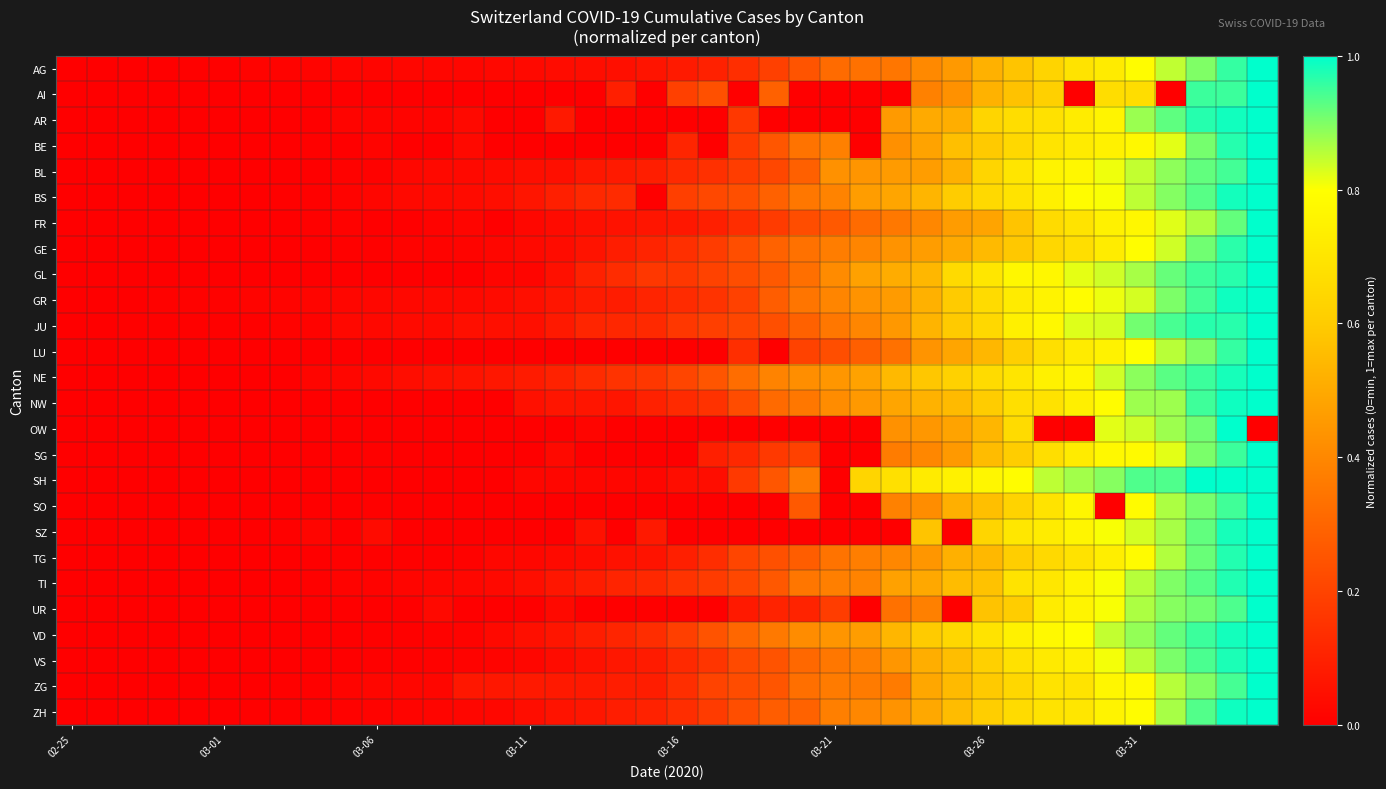

Reading right to left, list all the values displayed in this chart.

AG: 1.0	1.0	0.9	0.8	0.8	0.7	0.7	0.6	0.6	0.5	0.5	0.4	0.3	0.3	0.3	0.2	0.2	0.1	0.1	0.1	0.1	0.0	0.0	0.0	0.0	0.0	0.0	0.0	0.0	0.0	0.0	0.0	0.0	0.0	0.0	0.0	0.0	0.0	0.0	0.0
AI: 1.0	1.0	1.0	0.0	0.7	0.7	0.0	0.6	0.6	0.5	0.4	0.4	0.0	0.0	0.0	0.0	0.3	0.0	0.2	0.2	0.0	0.1	0.0	0.0	0.0	0.0	0.0	0.0	0.0	0.0	0.0	0.0	0.0	0.0	0.0	0.0	0.0	0.0	0.0	0.0
AR: 1.0	1.0	1.0	0.9	0.9	0.8	0.7	0.7	0.7	0.6	0.5	0.5	0.5	0.0	0.0	0.0	0.0	0.2	0.0	0.0	0.0	0.0	0.0	0.1	0.0	0.0	0.0	0.0	0.0	0.0	0.0	0.0	0.0	0.0	0.0	0.0	0.0	0.0	0.0	0.0
BE: 1.0	1.0	0.9	0.8	0.8	0.7	0.7	0.7	0.6	0.6	0.6	0.5	0.4	0.0	0.4	0.3	0.3	0.2	0.0	0.1	0.0	0.0	0.0	0.0	0.0	0.0	0.0	0.0	0.0	0.0	0.0	0.0	0.0	0.0	0.0	0.0	0.0	0.0	0.0	0.0
BL: 1.0	0.9	0.9	0.9	0.8	0.8	0.8	0.8	0.7	0.6	0.5	0.5	0.5	0.4	0.4	0.3	0.2	0.2	0.1	0.1	0.1	0.1	0.1	0.0	0.0	0.0	0.0	0.0	0.0	0.0	0.0	0.0	0.0	0.0	0.0	0.0	0.0	0.0	0.0	0.0
BS: 1.0	1.0	0.9	0.9	0.9	0.8	0.8	0.7	0.7	0.7	0.6	0.5	0.5	0.5	0.4	0.4	0.3	0.2	0.2	0.2	0.0	0.1	0.1	0.1	0.1	0.0	0.0	0.0	0.0	0.0	0.0	0.0	0.0	0.0	0.0	0.0	0.0	0.0	0.0	0.0
FR: 1.0	0.9	0.9	0.8	0.8	0.7	0.7	0.7	0.6	0.5	0.5	0.4	0.4	0.3	0.3	0.2	0.2	0.1	0.1	0.1	0.1	0.1	0.0	0.0	0.0	0.0	0.0	0.0	0.0	0.0	0.0	0.0	0.0	0.0	0.0	0.0	0.0	0.0	0.0	0.0
GE: 1.0	1.0	0.9	0.8	0.8	0.7	0.7	0.6	0.6	0.6	0.5	0.5	0.4	0.4	0.4	0.3	0.3	0.2	0.2	0.1	0.1	0.1	0.1	0.0	0.0	0.0	0.0	0.0	0.0	0.0	0.0	0.0	0.0	0.0	0.0	0.0	0.0	0.0	0.0	0.0
GL: 1.0	1.0	1.0	0.9	0.9	0.8	0.8	0.8	0.8	0.7	0.7	0.5	0.5	0.5	0.4	0.3	0.3	0.2	0.2	0.2	0.2	0.1	0.1	0.0	0.0	0.0	0.0	0.0	0.0	0.0	0.0	0.0	0.0	0.0	0.0	0.0	0.0	0.0	0.0	0.0
GR: 1.0	1.0	0.9	0.9	0.8	0.8	0.8	0.8	0.7	0.7	0.6	0.5	0.5	0.4	0.4	0.3	0.3	0.2	0.2	0.1	0.1	0.1	0.1	0.1	0.0	0.0	0.0	0.0	0.0	0.0	0.0	0.0	0.0	0.0	0.0	0.0	0.0	0.0	0.0	0.0
JU: 1.0	1.0	1.0	0.9	0.9	0.8	0.8	0.8	0.7	0.6	0.6	0.5	0.4	0.4	0.4	0.3	0.2	0.2	0.2	0.2	0.1	0.1	0.1	0.1	0.0	0.0	0.0	0.0	0.0	0.0	0.0	0.0	0.0	0.0	0.0	0.0	0.0	0.0	0.0	0.0
LU: 1.0	1.0	0.9	0.9	0.8	0.7	0.7	0.7	0.6	0.5	0.5	0.4	0.3	0.3	0.2	0.2	0.0	0.1	0.0	0.0	0.0	0.0	0.0	0.0	0.0	0.0	0.0	0.0	0.0	0.0	0.0	0.0	0.0	0.0	0.0	0.0	0.0	0.0	0.0	0.0
NE: 1.0	1.0	1.0	0.9	0.9	0.8	0.8	0.7	0.7	0.7	0.6	0.6	0.5	0.5	0.4	0.4	0.4	0.3	0.3	0.2	0.2	0.2	0.1	0.1	0.1	0.1	0.1	0.1	0.0	0.0	0.0	0.0	0.0	0.0	0.0	0.0	0.0	0.0	0.0	0.0
NW: 1.0	1.0	0.9	0.9	0.9	0.8	0.7	0.7	0.7	0.6	0.6	0.5	0.5	0.5	0.4	0.3	0.3	0.2	0.1	0.1	0.1	0.1	0.1	0.1	0.1	0.0	0.0	0.0	0.0	0.0	0.0	0.0	0.0	0.0	0.0	0.0	0.0	0.0	0.0	0.0
OW: 0.0	1.0	0.9	0.9	0.8	0.8	0.0	0.0	0.7	0.5	0.5	0.4	0.4	0.0	0.0	0.0	0.0	0.0	0.0	0.0	0.0	0.0	0.0	0.0	0.0	0.0	0.0	0.0	0.0	0.0	0.0	0.0	0.0	0.0	0.0	0.0	0.0	0.0	0.0	0.0
SG: 1.0	1.0	0.9	0.8	0.8	0.8	0.7	0.7	0.6	0.6	0.5	0.4	0.4	0.0	0.0	0.2	0.2	0.1	0.1	0.0	0.0	0.0	0.0	0.0	0.0	0.0	0.0	0.0	0.0	0.0	0.0	0.0	0.0	0.0	0.0	0.0	0.0	0.0	0.0	0.0
SH: 1.0	1.0	1.0	0.9	0.9	0.9	0.9	0.9	0.8	0.8	0.7	0.7	0.7	0.6	0.0	0.4	0.3	0.2	0.0	0.0	0.0	0.0	0.0	0.0	0.0	0.0	0.0	0.0	0.0	0.0	0.0	0.0	0.0	0.0	0.0	0.0	0.0	0.0	0.0	0.0
SO: 1.0	0.9	0.9	0.9	0.8	0.0	0.8	0.7	0.6	0.6	0.5	0.4	0.4	0.0	0.0	0.3	0.0	0.0	0.0	0.0	0.0	0.0	0.0	0.0	0.0	0.0	0.0	0.0	0.0	0.0	0.0	0.0	0.0	0.0	0.0	0.0	0.0	0.0	0.0	0.0
SZ: 1.0	1.0	0.9	0.9	0.8	0.8	0.8	0.7	0.7	0.6	0.0	0.6	0.0	0.0	0.0	0.0	0.0	0.0	0.0	0.0	0.1	0.0	0.1	0.0	0.0	0.0	0.0	0.0	0.0	0.0	0.0	0.0	0.0	0.0	0.0	0.0	0.0	0.0	0.0	0.0
TG: 1.0	1.0	0.9	0.9	0.8	0.7	0.7	0.7	0.6	0.5	0.5	0.4	0.4	0.4	0.3	0.3	0.2	0.2	0.1	0.1	0.1	0.1	0.0	0.0	0.0	0.0	0.0	0.0	0.0	0.0	0.0	0.0	0.0	0.0	0.0	0.0	0.0	0.0	0.0	0.0
TI: 1.0	1.0	0.9	0.9	0.9	0.8	0.8	0.7	0.7	0.6	0.6	0.5	0.5	0.4	0.4	0.3	0.3	0.2	0.2	0.2	0.1	0.1	0.1	0.1	0.0	0.0	0.0	0.0	0.0	0.0	0.0	0.0	0.0	0.0	0.0	0.0	0.0	0.0	0.0	0.0
UR: 1.0	0.9	0.9	0.9	0.9	0.8	0.8	0.7	0.6	0.6	0.0	0.4	0.3	0.0	0.2	0.1	0.1	0.1	0.0	0.0	0.0	0.0	0.0	0.0	0.0	0.0	0.0	0.0	0.0	0.0	0.0	0.0	0.0	0.0	0.0	0.0	0.0	0.0	0.0	0.0
VD: 1.0	1.0	1.0	0.9	0.9	0.8	0.8	0.8	0.7	0.7	0.6	0.6	0.5	0.5	0.4	0.4	0.4	0.3	0.2	0.2	0.1	0.1	0.1	0.1	0.0	0.0	0.0	0.0	0.0	0.0	0.0	0.0	0.0	0.0	0.0	0.0	0.0	0.0	0.0	0.0
VS: 1.0	1.0	0.9	0.9	0.9	0.8	0.7	0.7	0.7	0.6	0.6	0.5	0.4	0.4	0.4	0.3	0.2	0.2	0.2	0.1	0.1	0.1	0.1	0.0	0.0	0.0	0.0	0.0	0.0	0.0	0.0	0.0	0.0	0.0	0.0	0.0	0.0	0.0	0.0	0.0
ZG: 1.0	0.9	0.9	0.9	0.8	0.8	0.7	0.7	0.6	0.6	0.5	0.5	0.4	0.4	0.4	0.3	0.3	0.2	0.2	0.1	0.1	0.1	0.1	0.1	0.1	0.1	0.1	0.0	0.0	0.0	0.0	0.0	0.0	0.0	0.0	0.0	0.0	0.0	0.0	0.0
ZH: 1.0	1.0	0.9	0.9	0.8	0.8	0.7	0.7	0.7	0.6	0.6	0.5	0.4	0.4	0.4	0.3	0.3	0.2	0.2	0.1	0.1	0.1	0.1	0.1	0.0	0.0	0.0	0.0	0.0	0.0	0.0	0.0	0.0	0.0	0.0	0.0	0.0	0.0	0.0	0.0